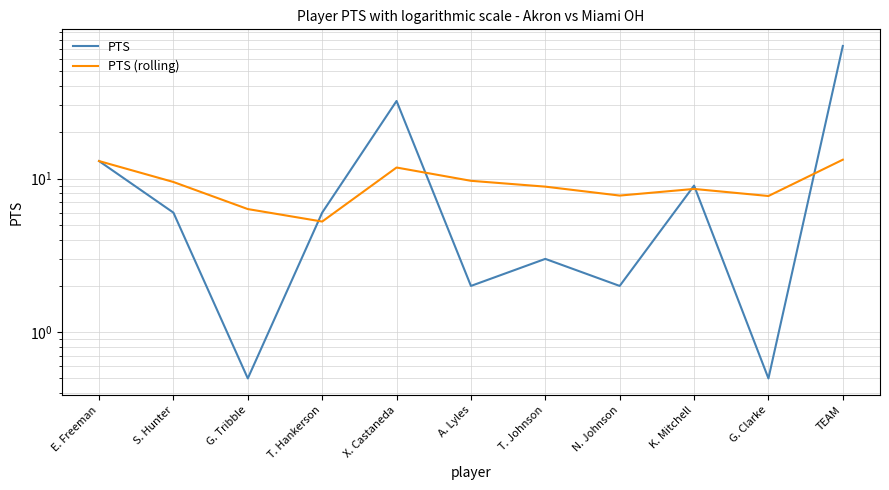

The PTS series shows 1.1 at T. Johnson. True or false?

False